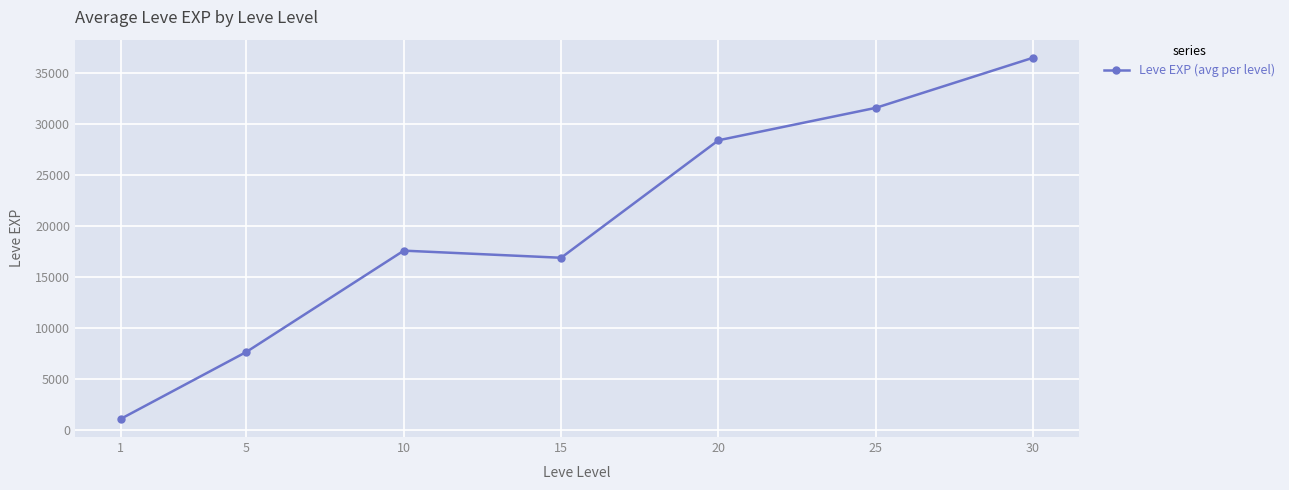

List the labels in order of value, largest first.

30, 25, 20, 10, 15, 5, 1